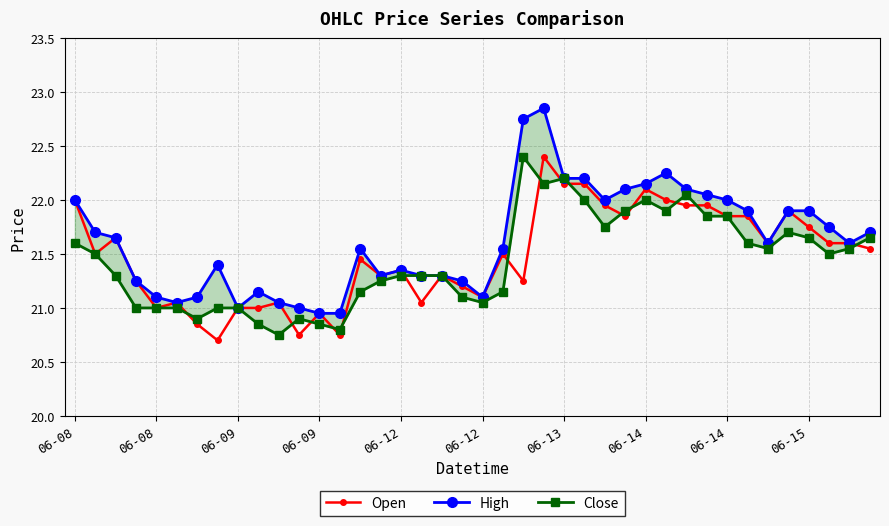

What is the maximum value for High?

22.9